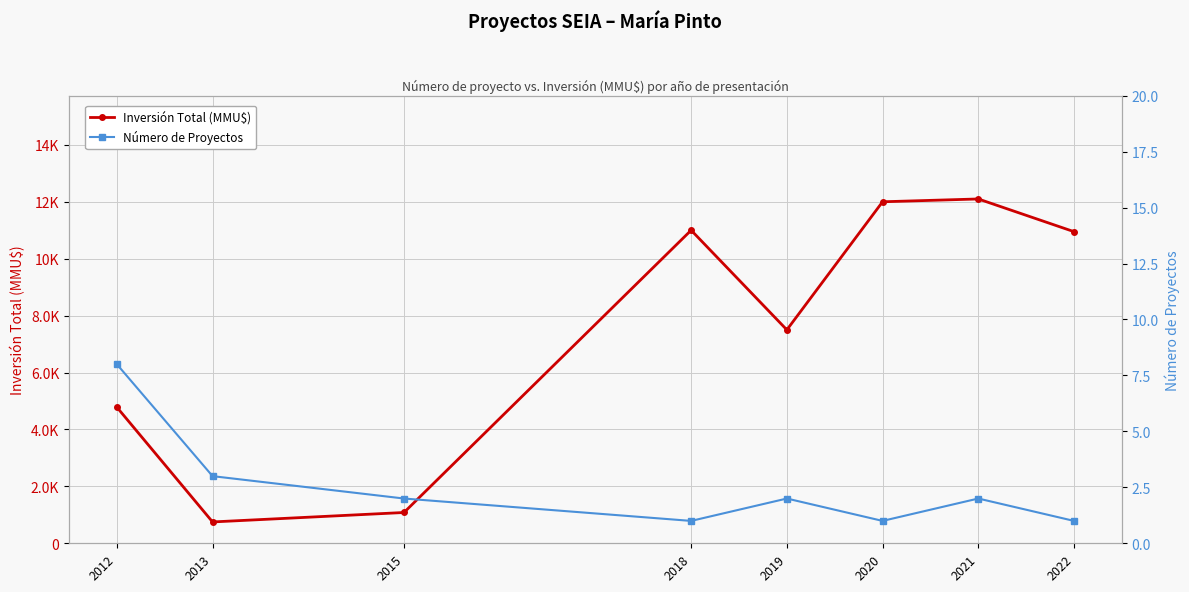

At which label does Número de Proyectos reach its peak?

2012